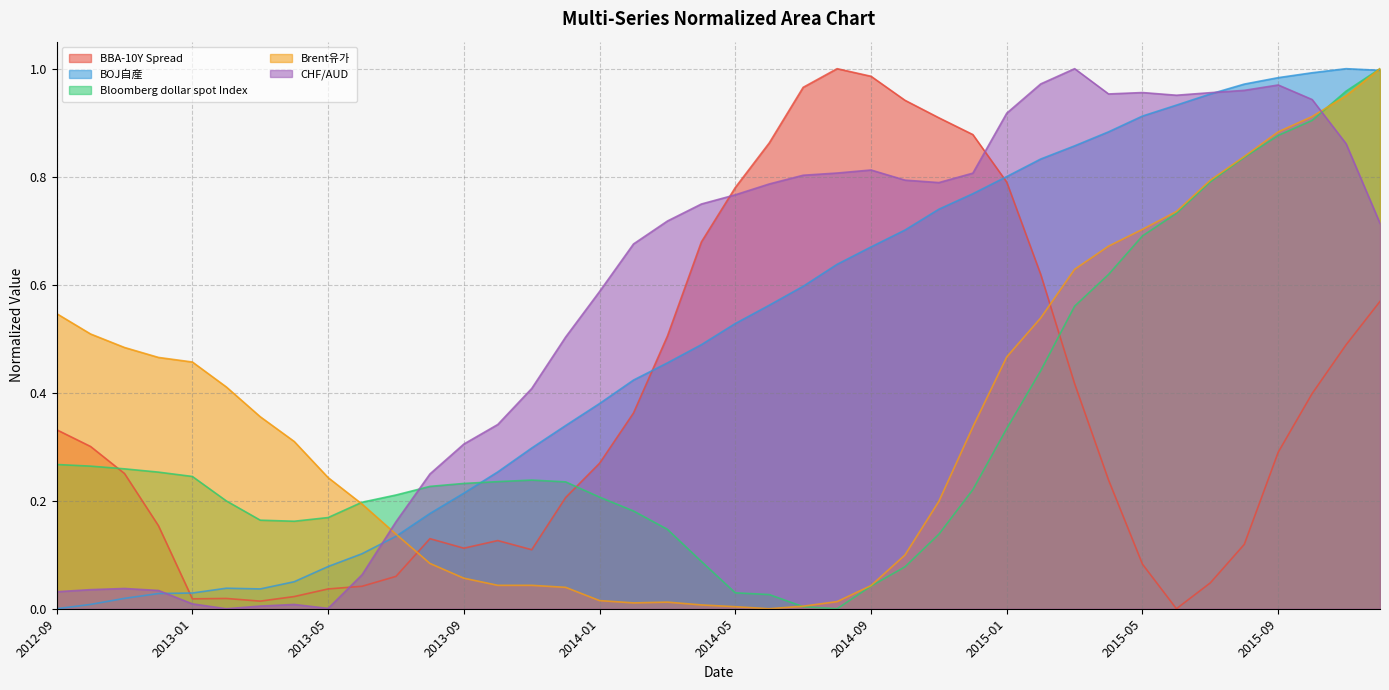

True or false: CHF/AUD and BOJ自産 intersect in this chart.

True